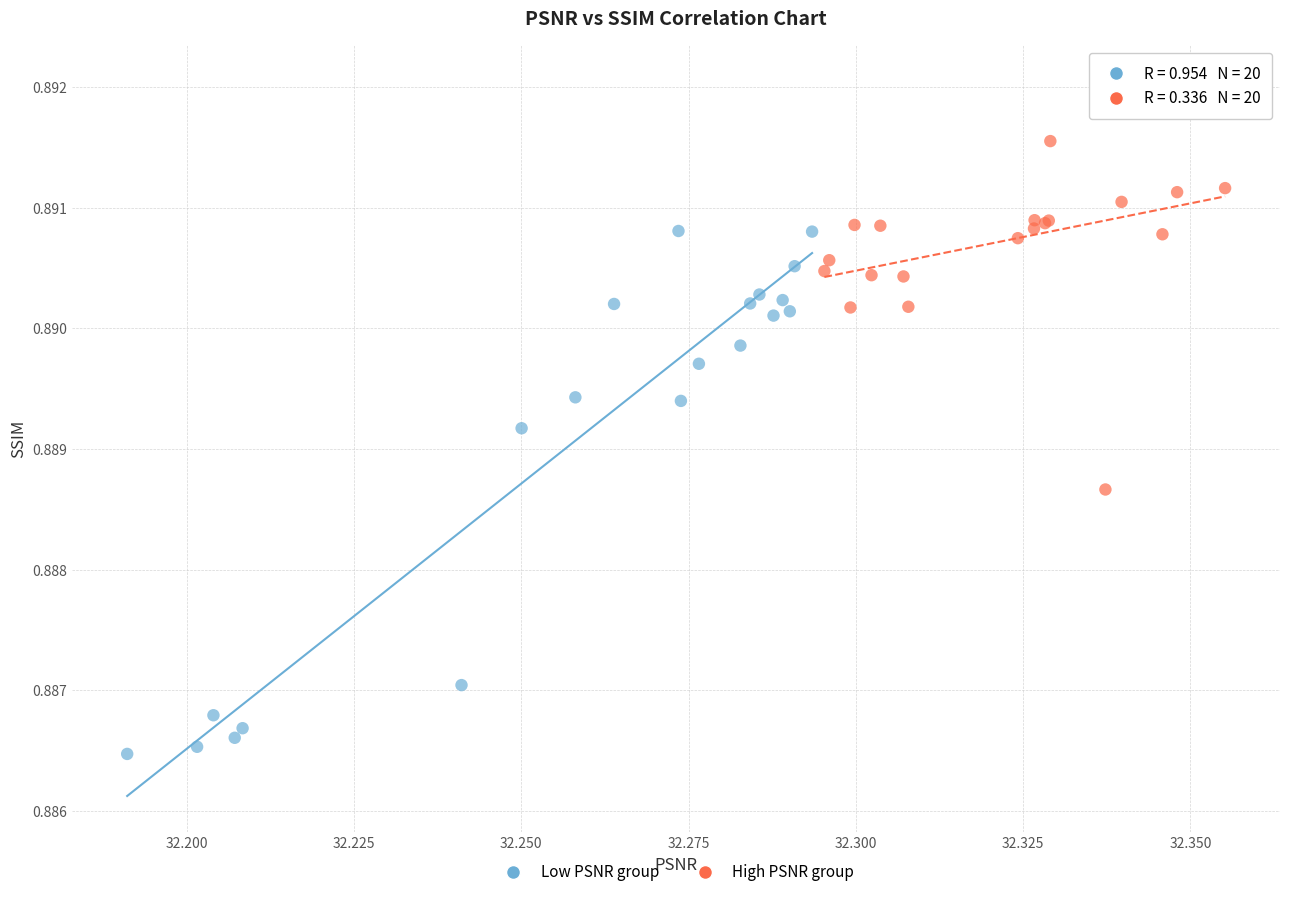

Which series has the largest Y range (max minus min)?

Low PSNR group